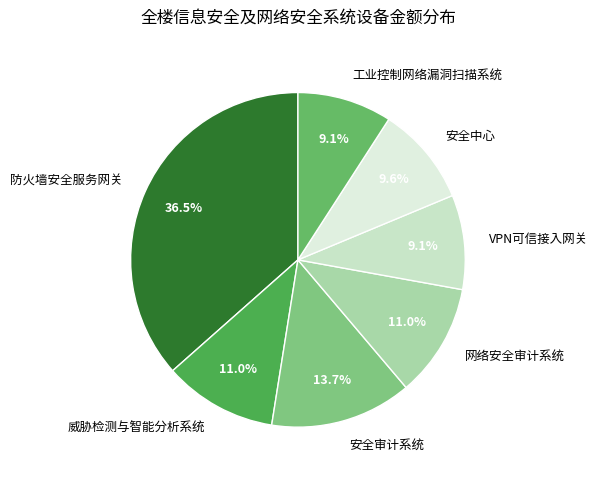

True or false: 安全中心 accounts for 19% of the total.

False